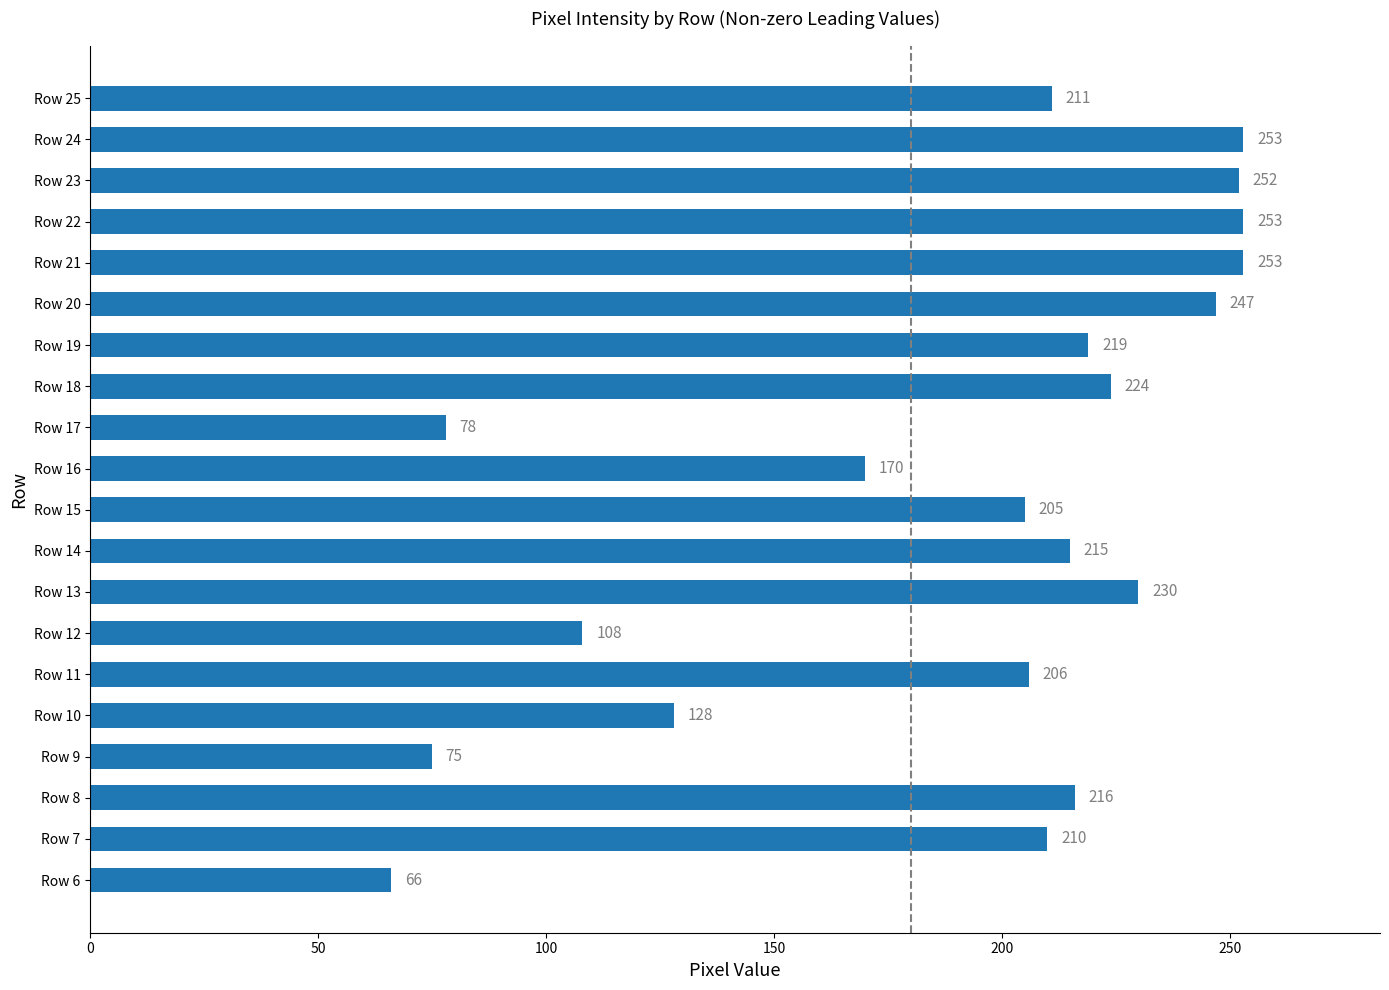

At which label is the value closest to 159?

Row 16